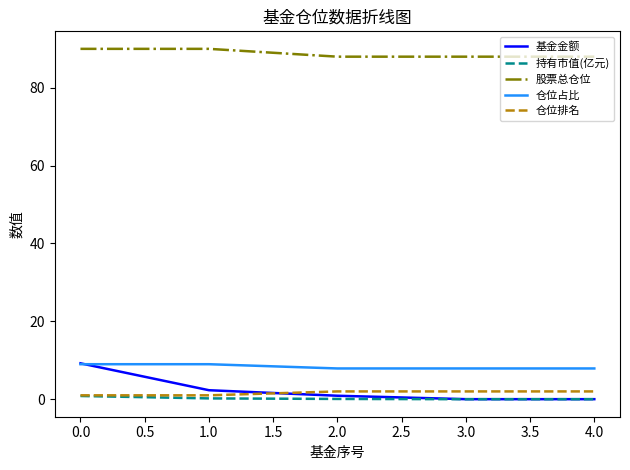

Is the value of 基金金额 at 1.0 greater than the value of 股票总仓位 at 0.0?

No